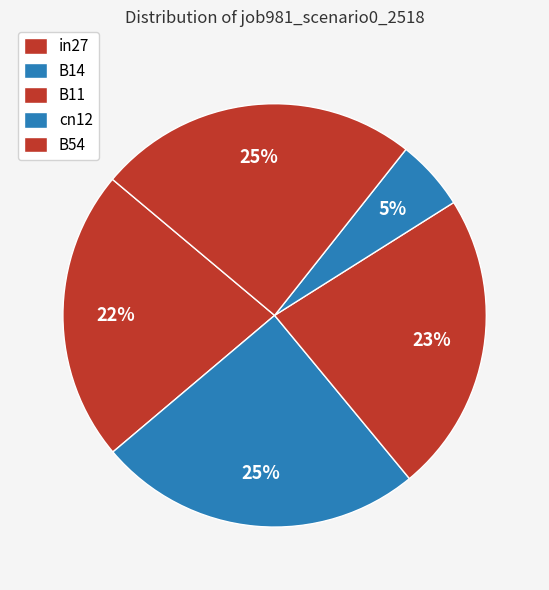

The cn12 slice represents 5% of the pie. True or false?

True